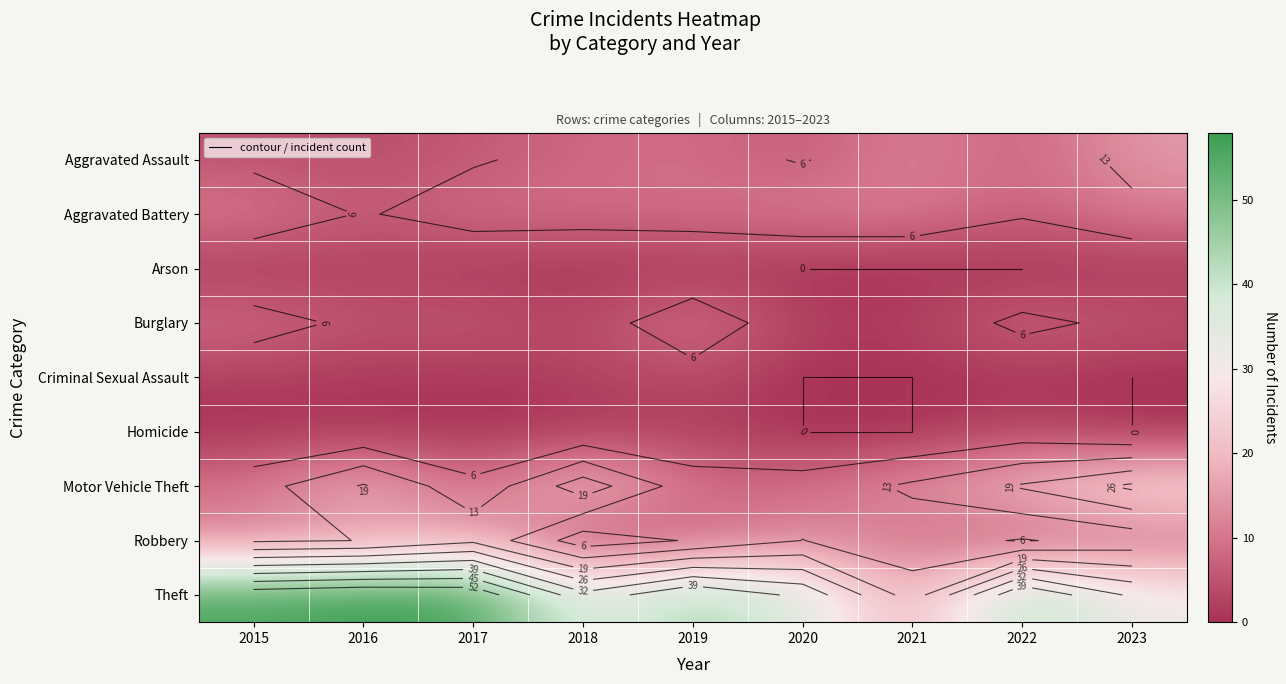

Which category has the highest value across all series?

2016